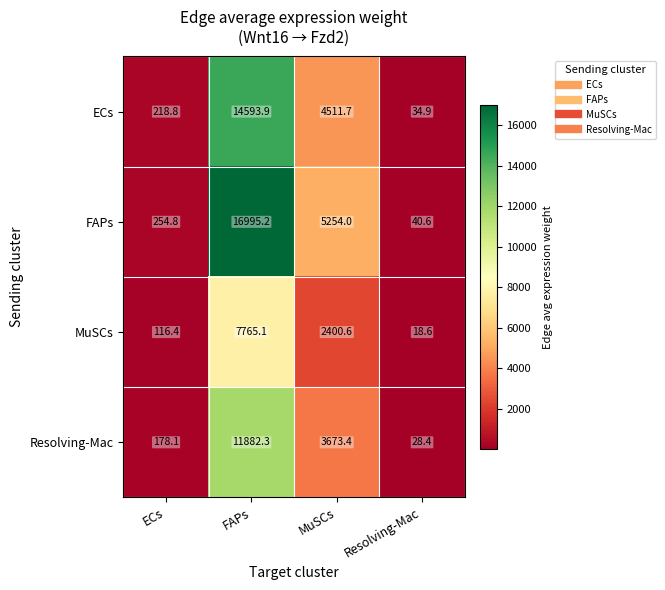

At which label does FAPs first exceed 5254?

FAPs